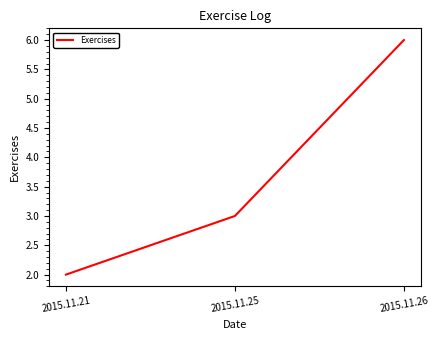

What is the greatest value displayed?

6